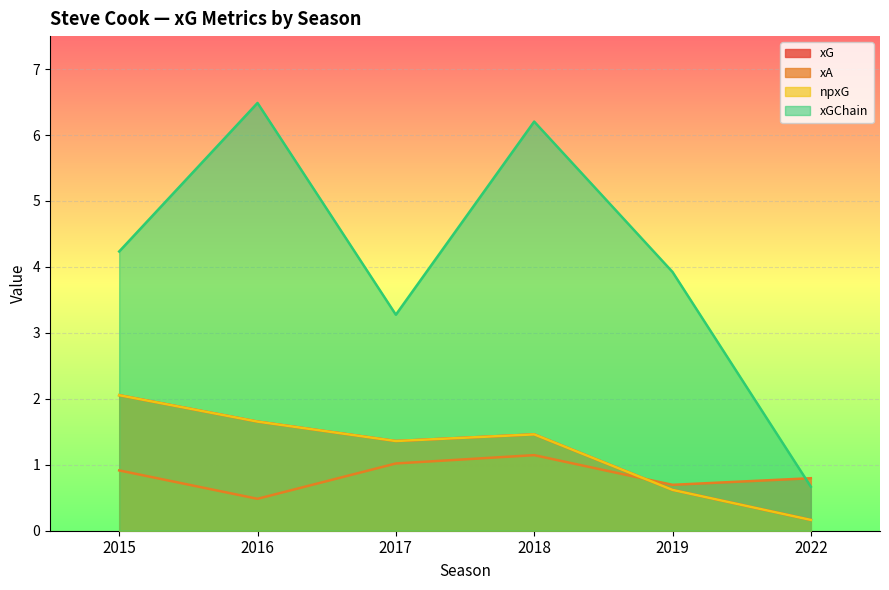

At which label does xG reach its minimum?

2022